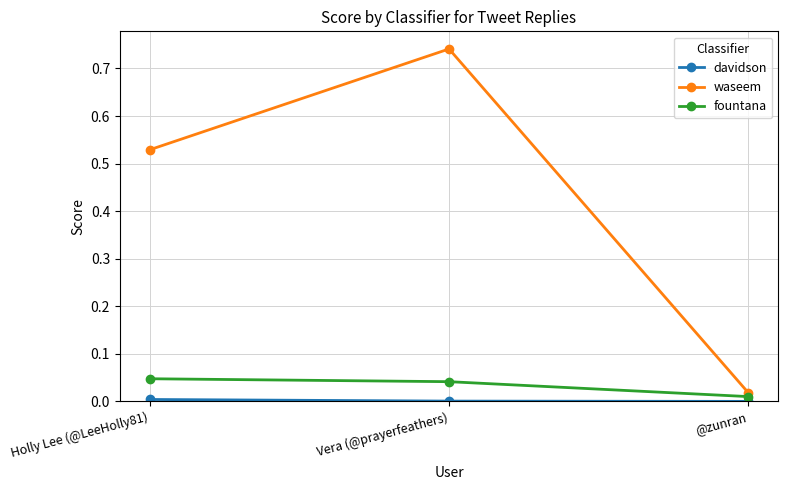

What position from the left is Holly Lee (@LeeHolly81)?

1